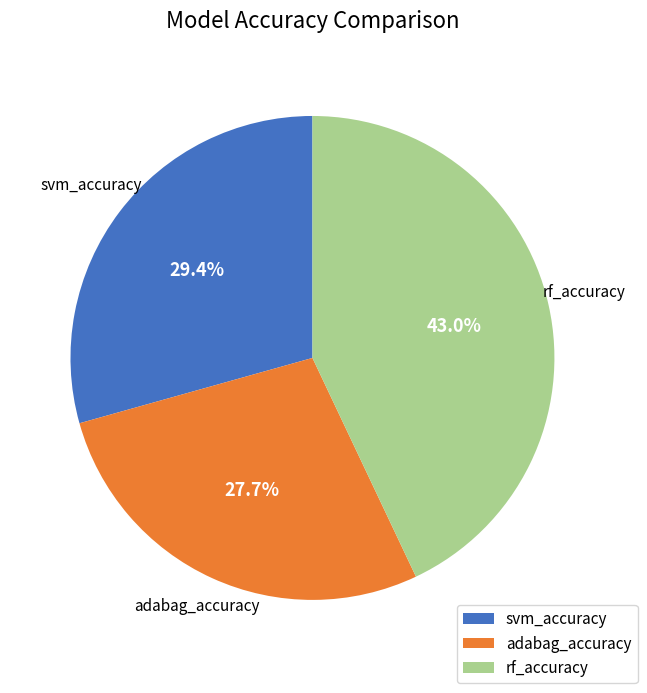

What is the largest slice in the pie chart?

rf_accuracy